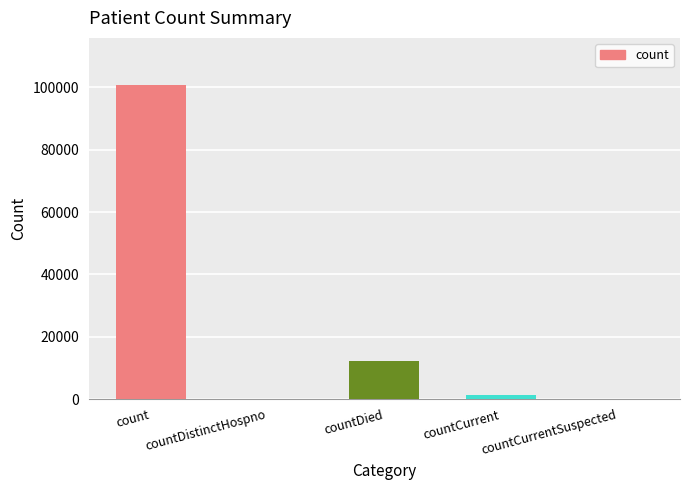

Reading left to right, list all the values displayed in this chart.

count=100744	countDistinctHospno=0	countDied=12242	countCurrent=1296	countCurrentSuspected=0